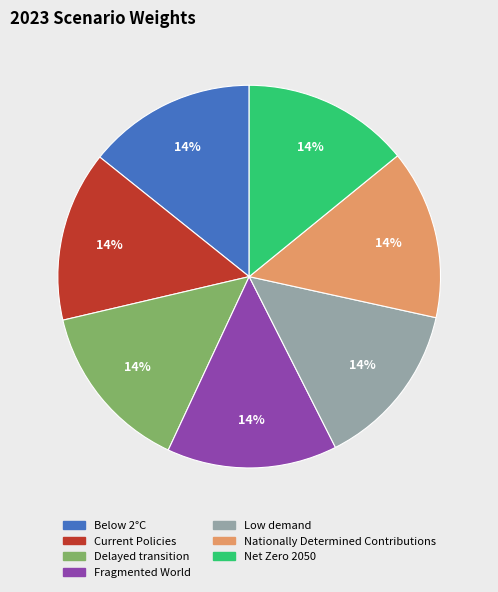

Does any single category account for the majority?

No